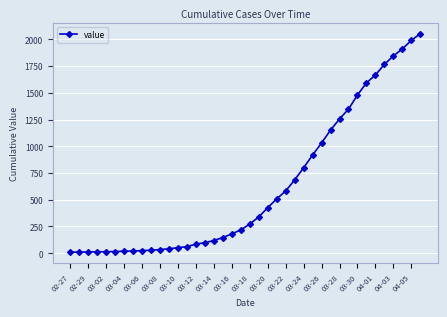

What is the sum of all values?

24820